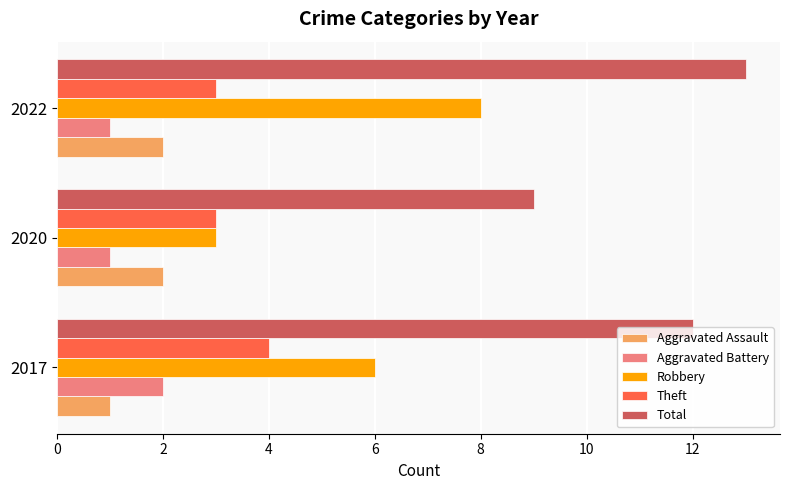

At 2017, list the series in order from smallest to largest.

Aggravated Assault, Aggravated Battery, Theft, Robbery, Total